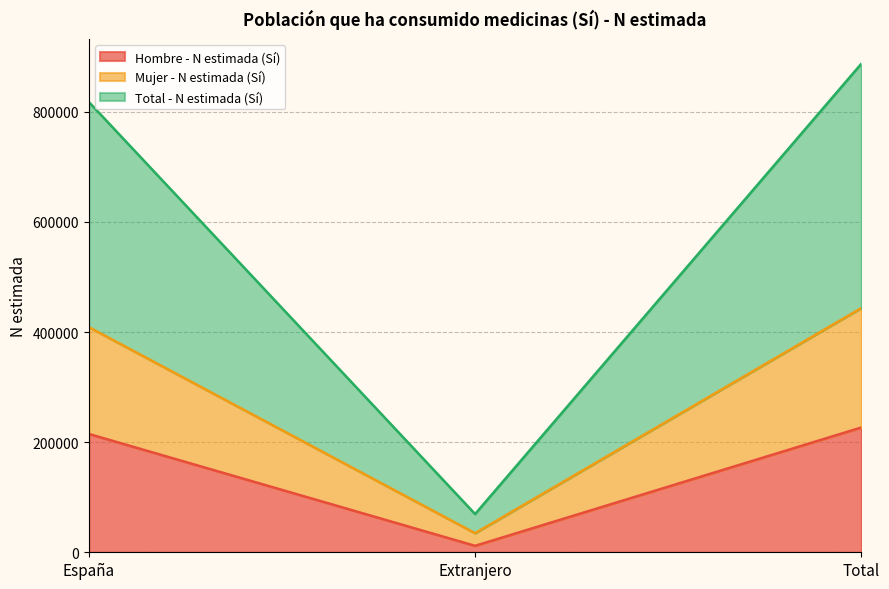

What is the label of the 3rd point from the left?

Total